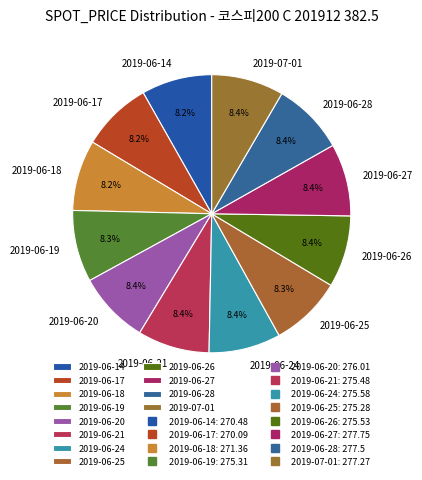

Does any single category account for the majority?

No